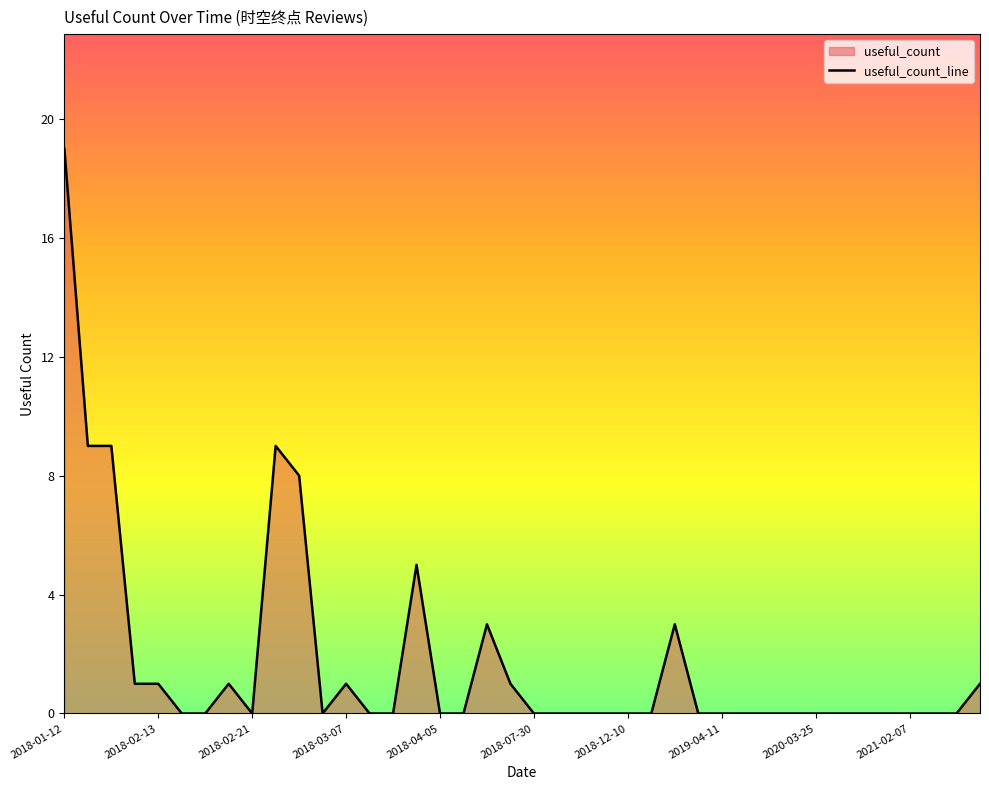

What is the maximum value shown in the chart?

19